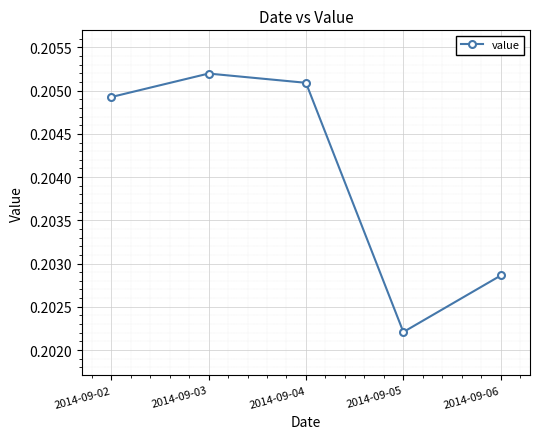

The value at 2014-09-06 is 0.3. True or false?

False